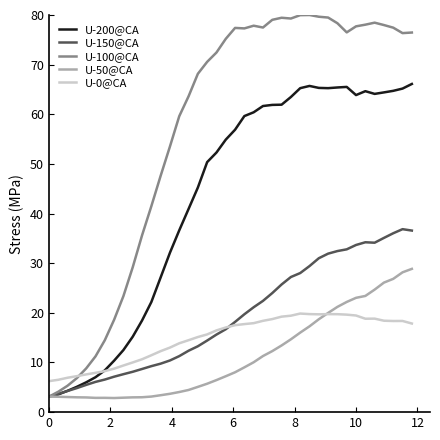

What is the maximum value for U-50@CA?

28.9